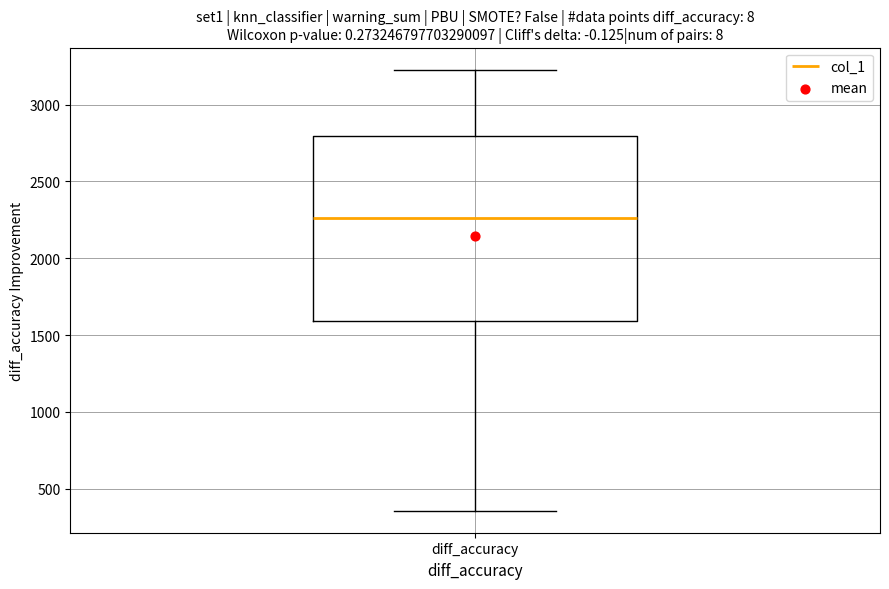

Where is the lower edge of the box for diff_accuracy on the y-axis? The values are not printed on the chart, so give them approximately, as read against the axis.

1600